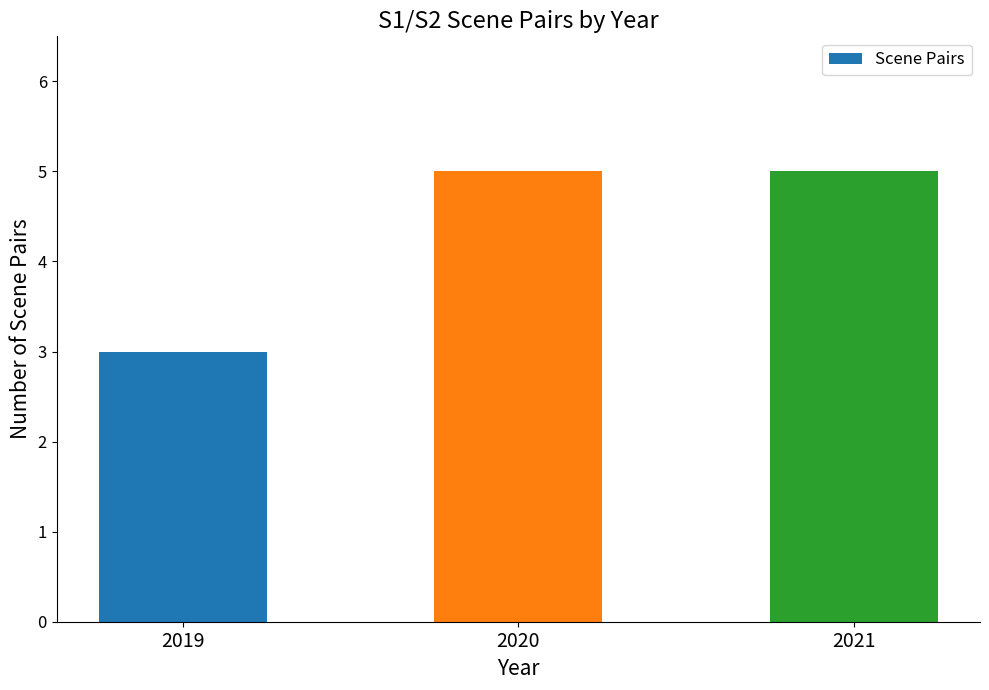

What is the value of the 3rd bar from the left?

5